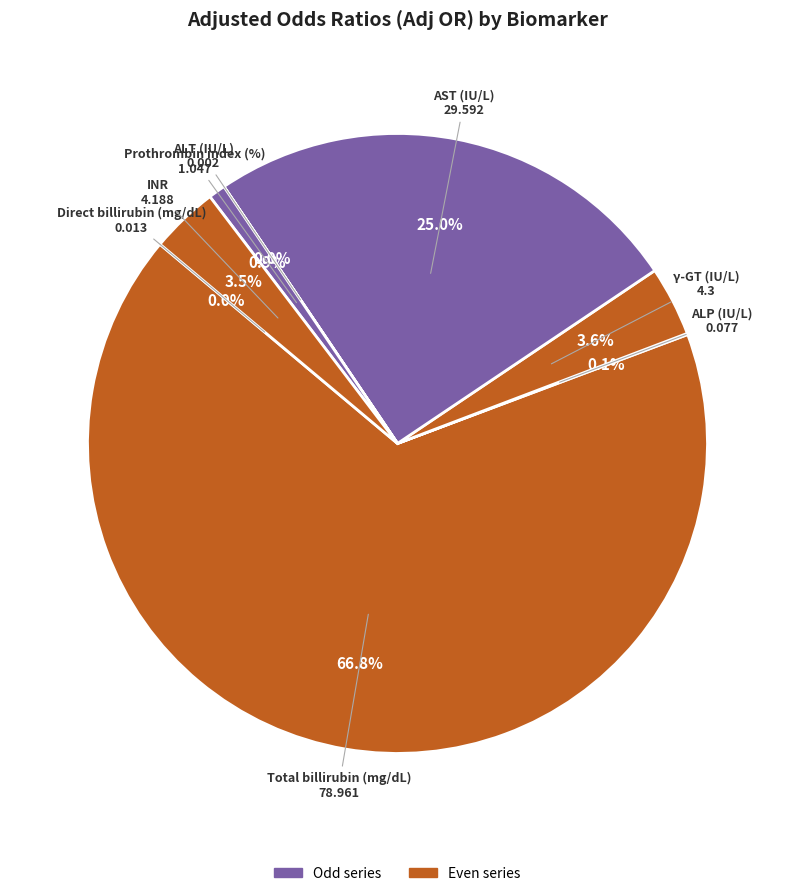

What is the total percentage of Total billirubin (mg/dL) and INR?

70.4%